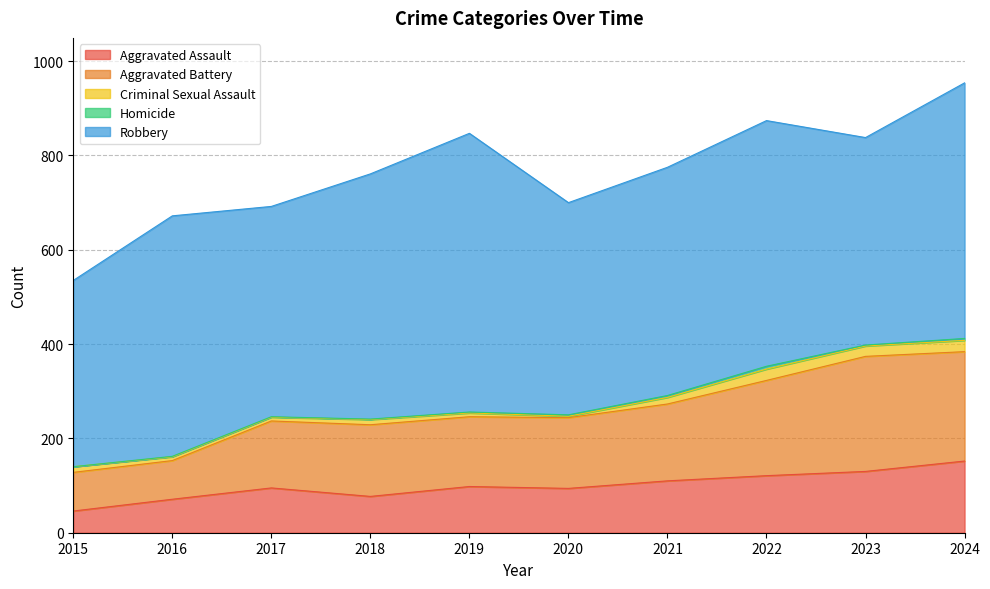

How many interior local valleys does the Homicide series have?

1